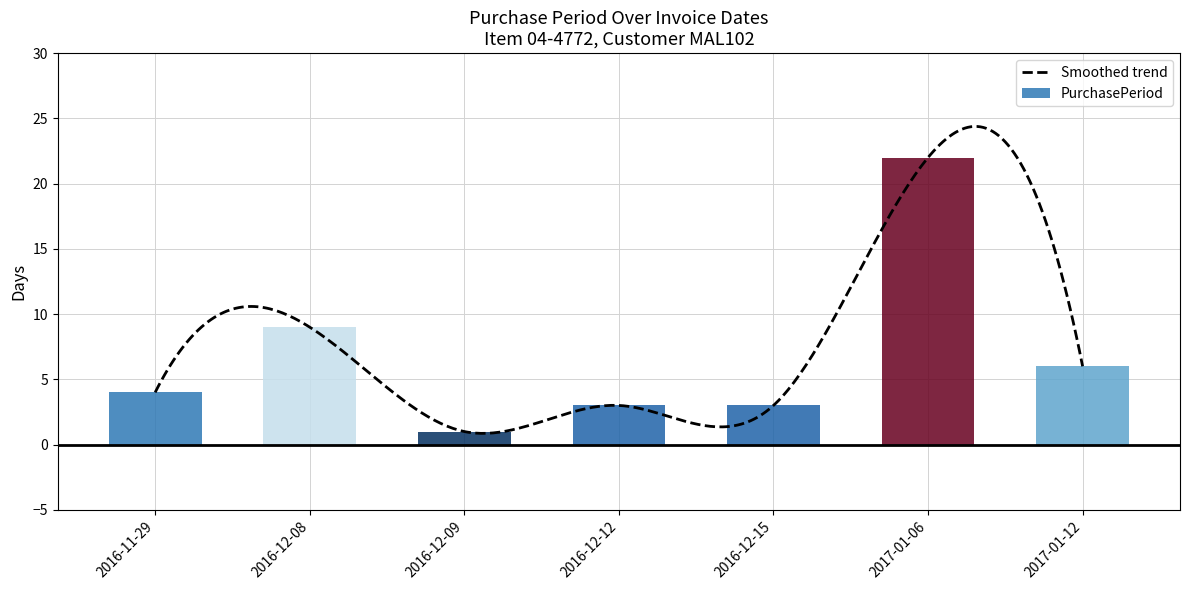

Is it true that the value at 2017-01-06 is 22?

True